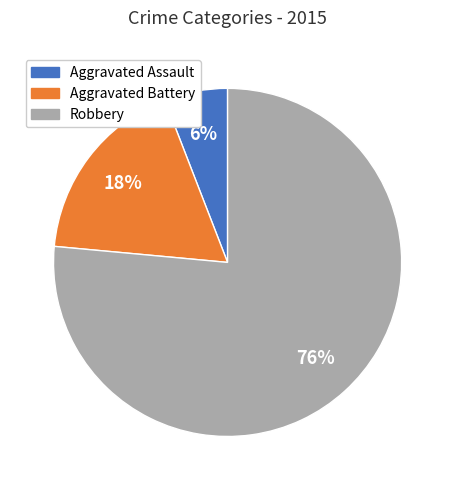

Which slice is the smallest?

Aggravated Assault